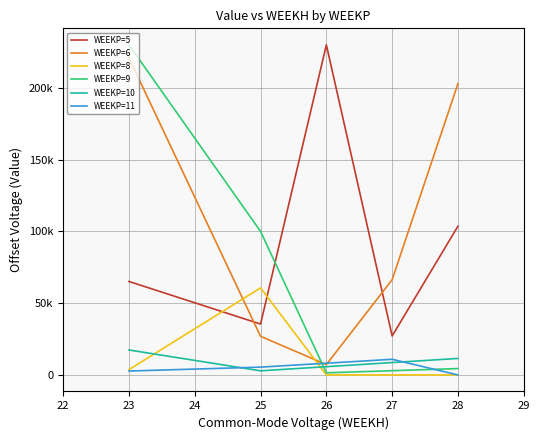

Is this an area chart (filled region under the line)?

No